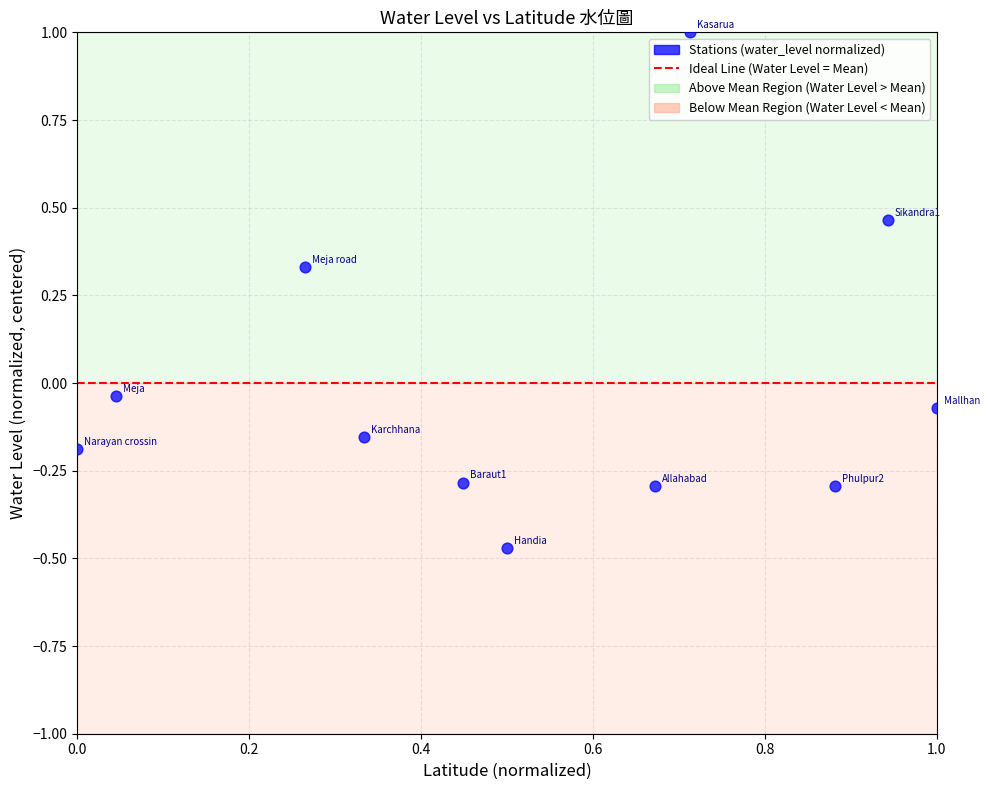

What is the range of Y values (max minus min)?

1.5